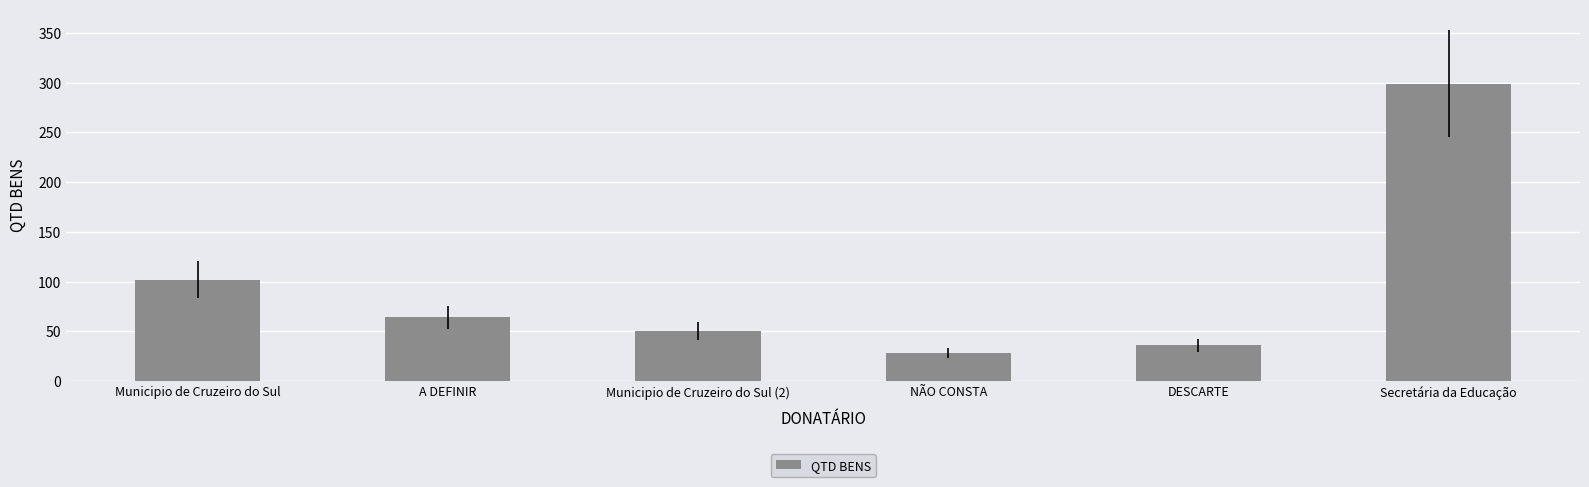

Reading left to right, extract all data points from this chart.

Municipio de Cruzeiro do Sul=102	A DEFINIR=64	Municipio de Cruzeiro do Sul (2)=50	NÃO CONSTA=28	DESCARTE=36	Secretária da Educação=299